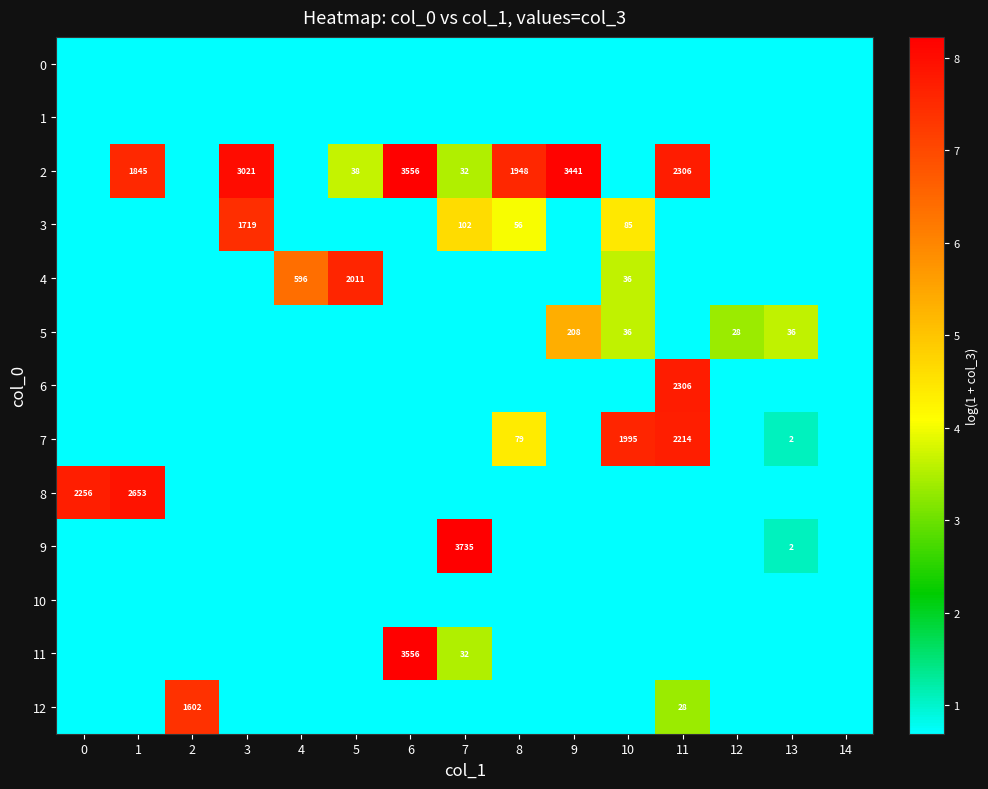

At 14, list the series in order from largest to smallest.

0, 1, 2, 3, 4, 5, 6, 7, 8, 9, 10, 11, 12